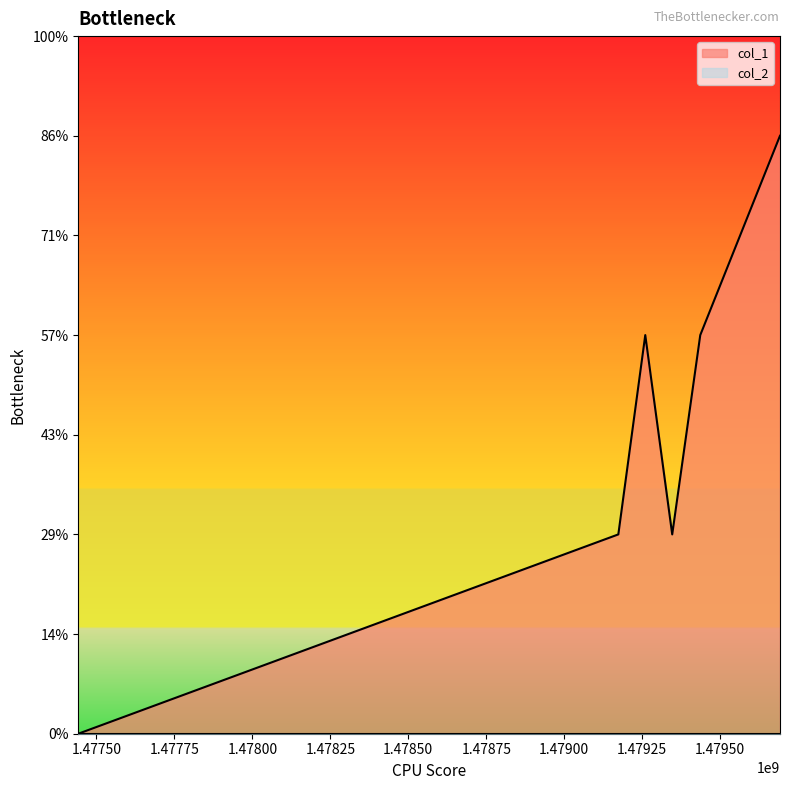

How many data points does each series have?

6